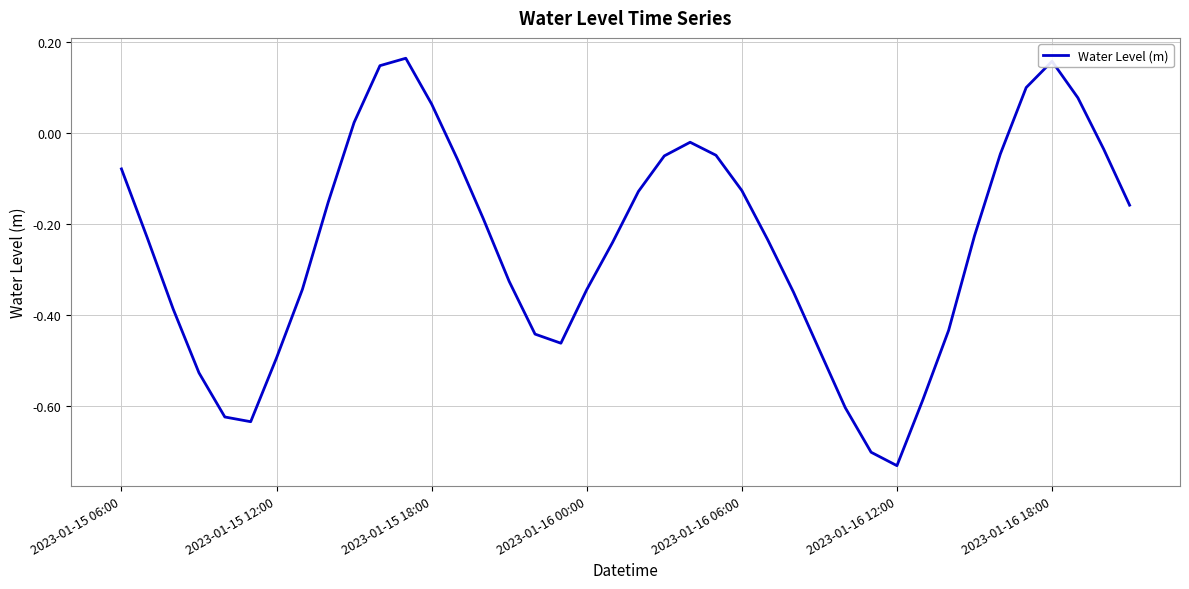

What is the difference between the maximum and minimum values?

0.9